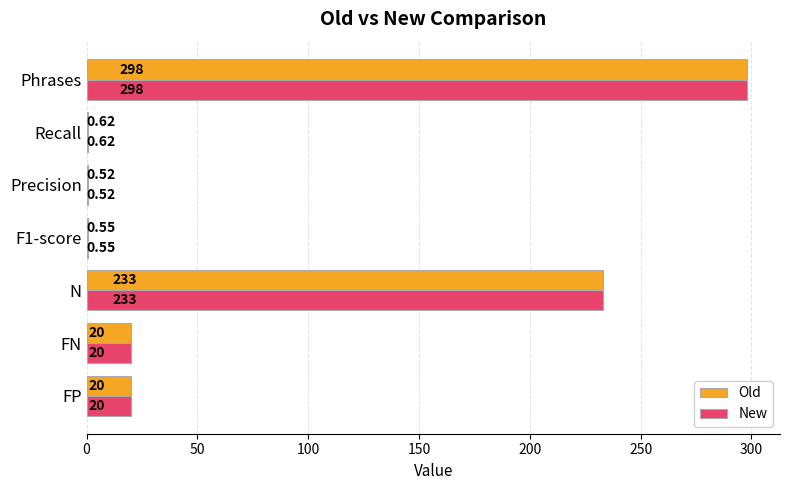

Which category has the highest value in the Old series?

Phrases